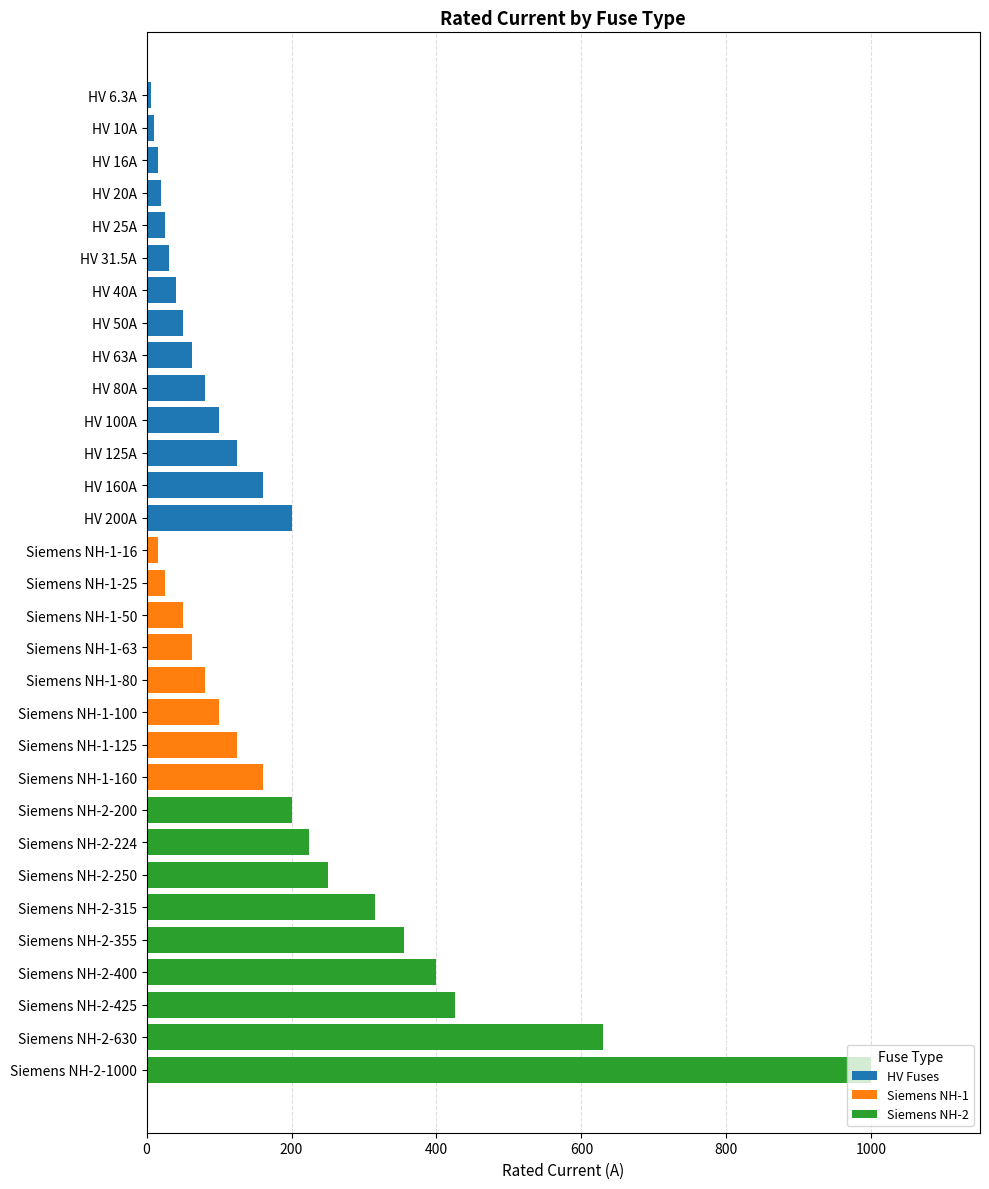

At which category is the sum across all series the highest?

Siemens NH-2-1000